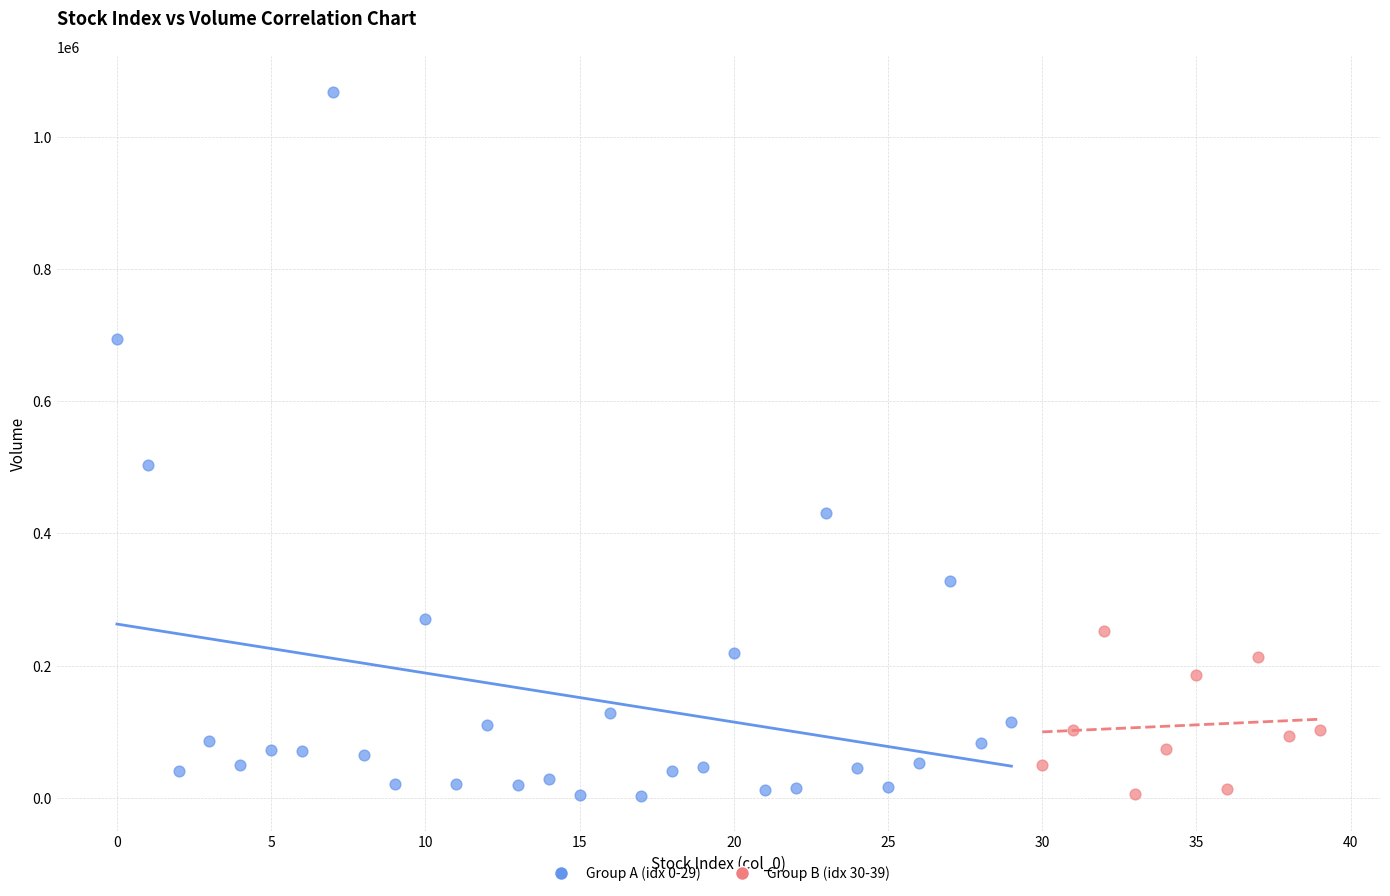

Which series has the largest Y range (max minus min)?

Group A (idx 0-29)